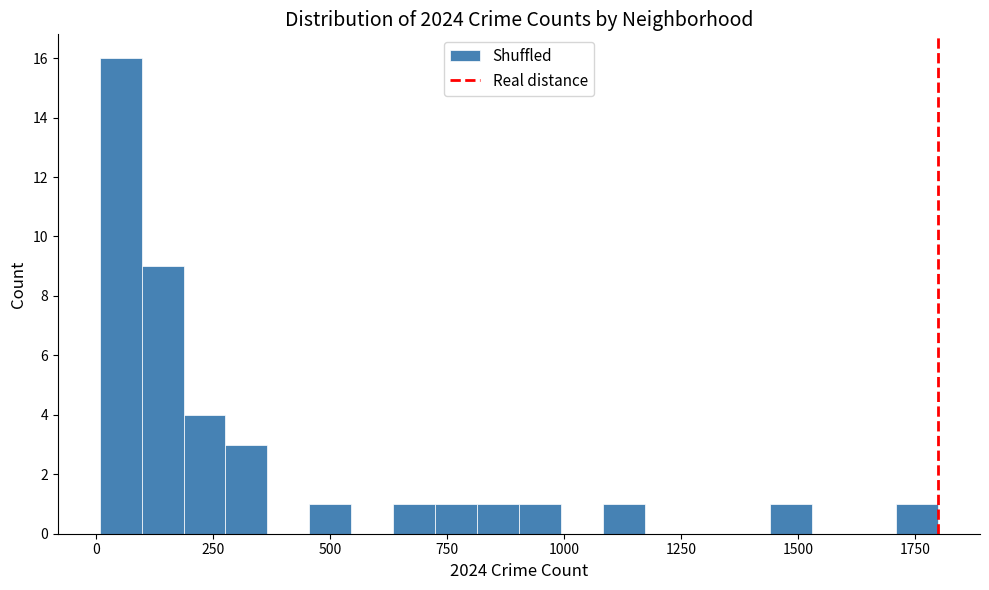

Around what value on the x-axis is the tallest bar? Give the approximate position of its centre, as read against the axis.

50